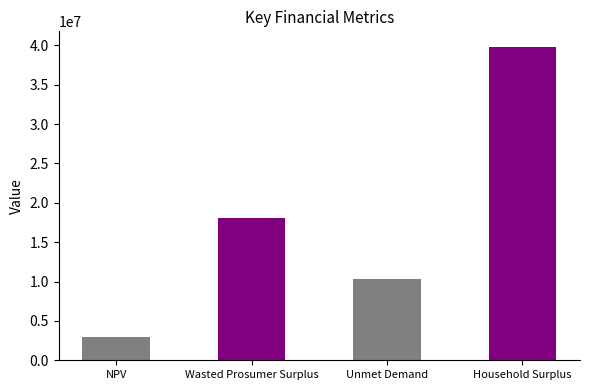

What value does the data have at NPV?

2946639.8